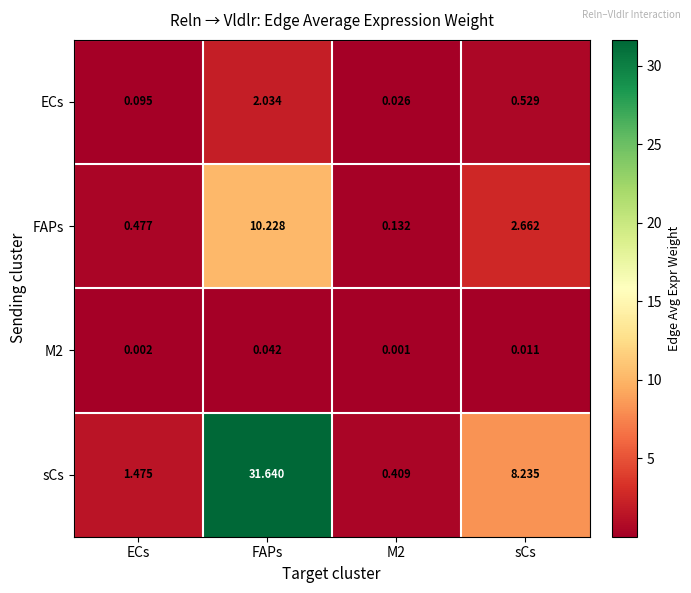

At which label is sCs closest to 16?

sCs